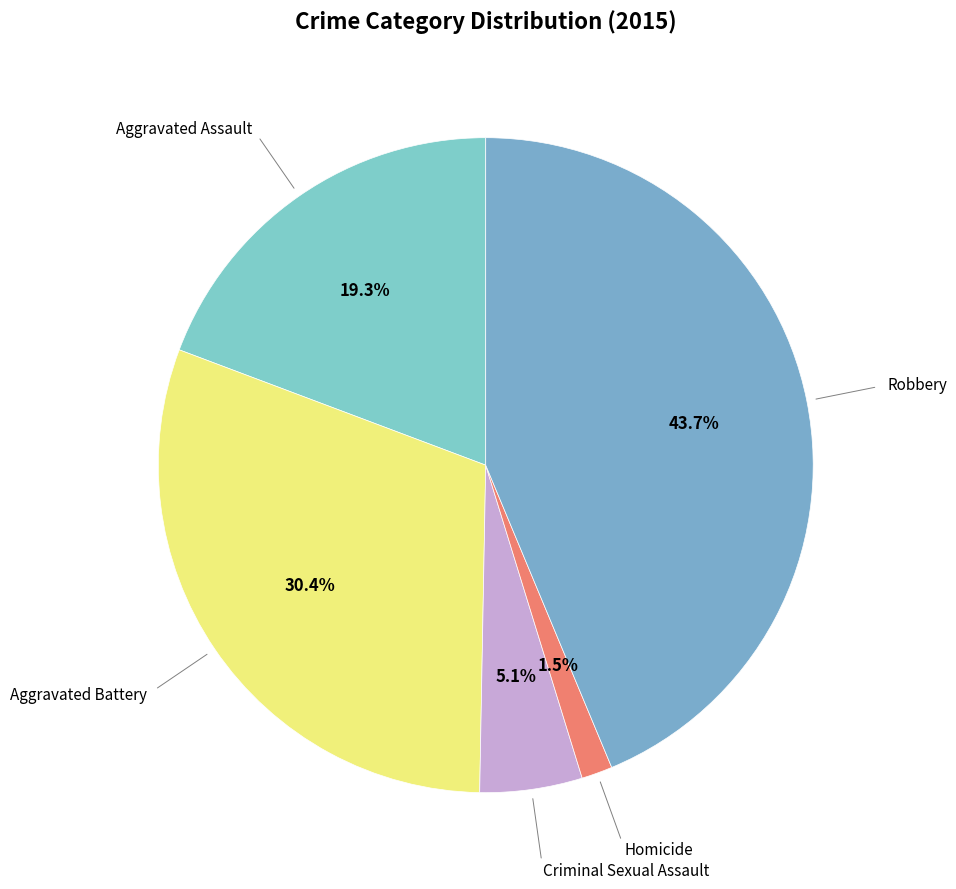

How many segments does this pie chart have?

5